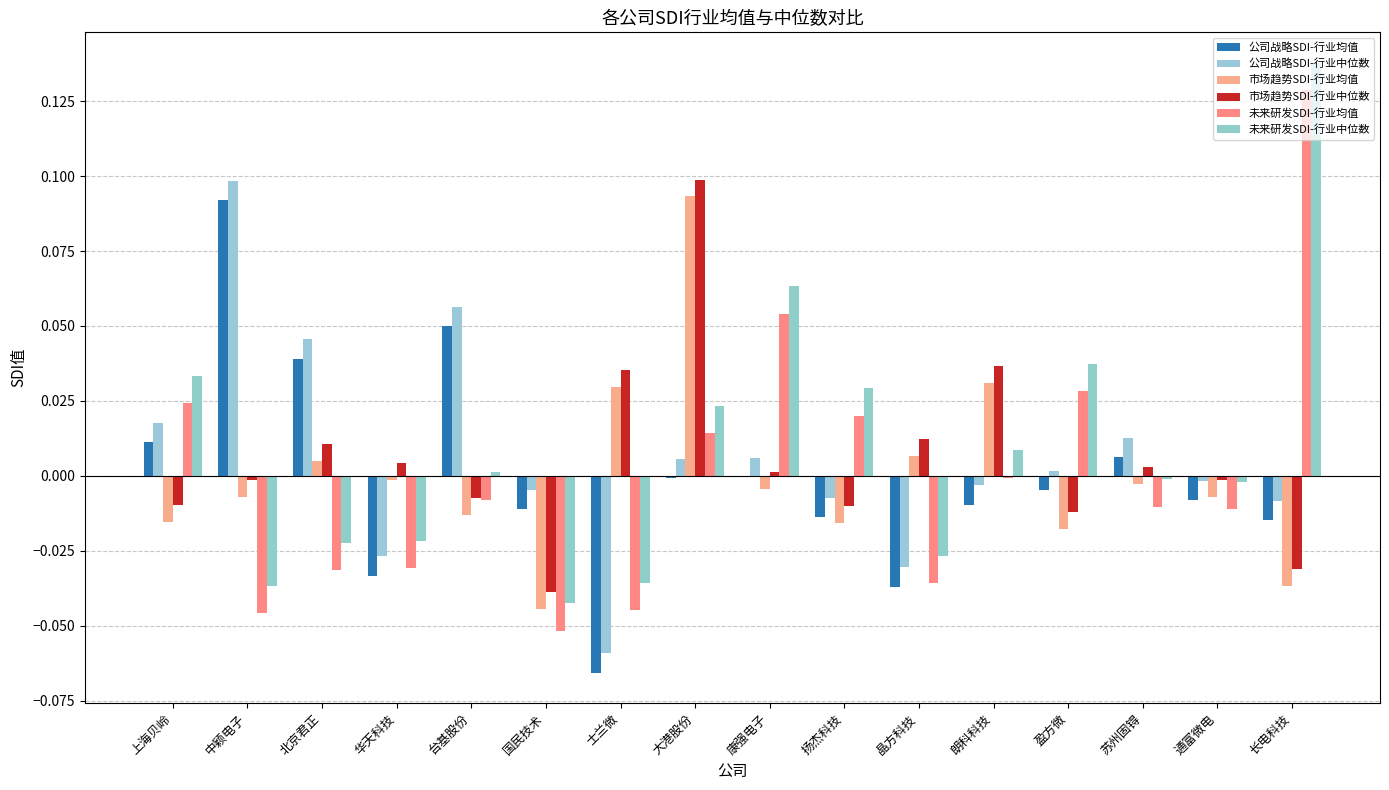

How many groups of bars are there?

16